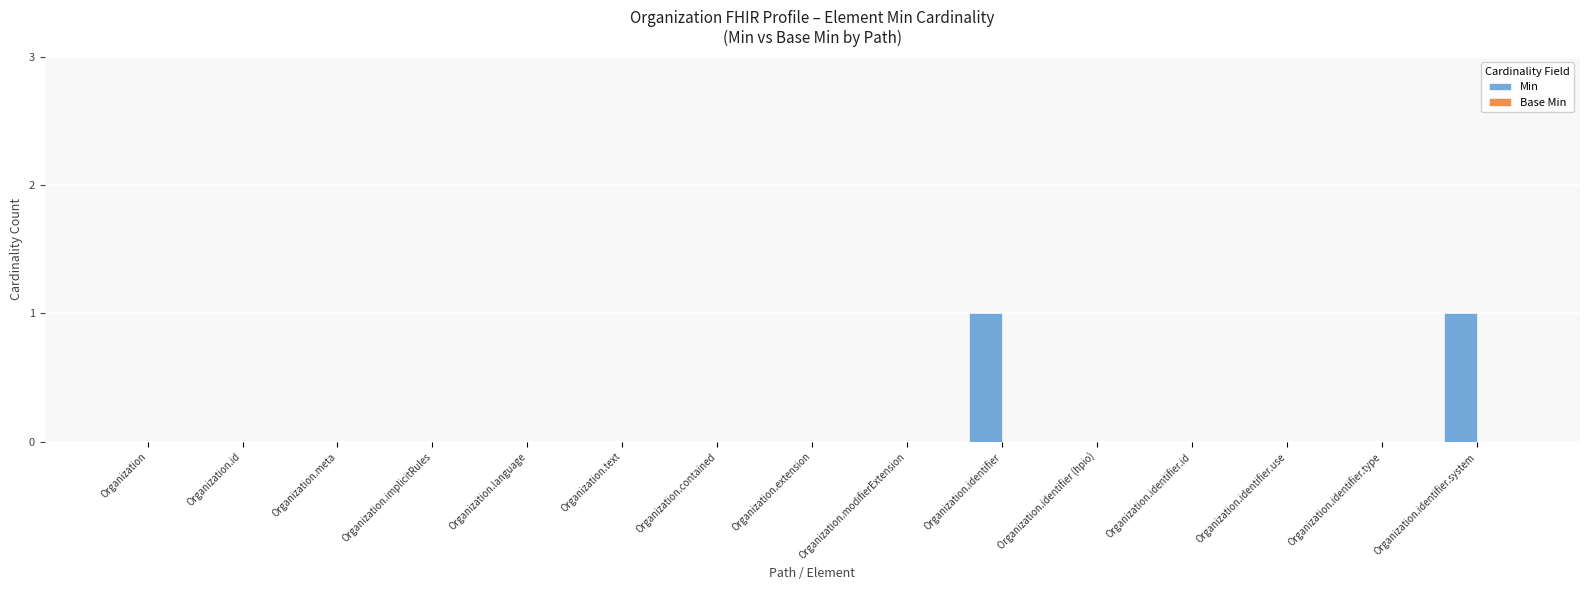

Are the bars grouped side by side (vs. stacked)?

No